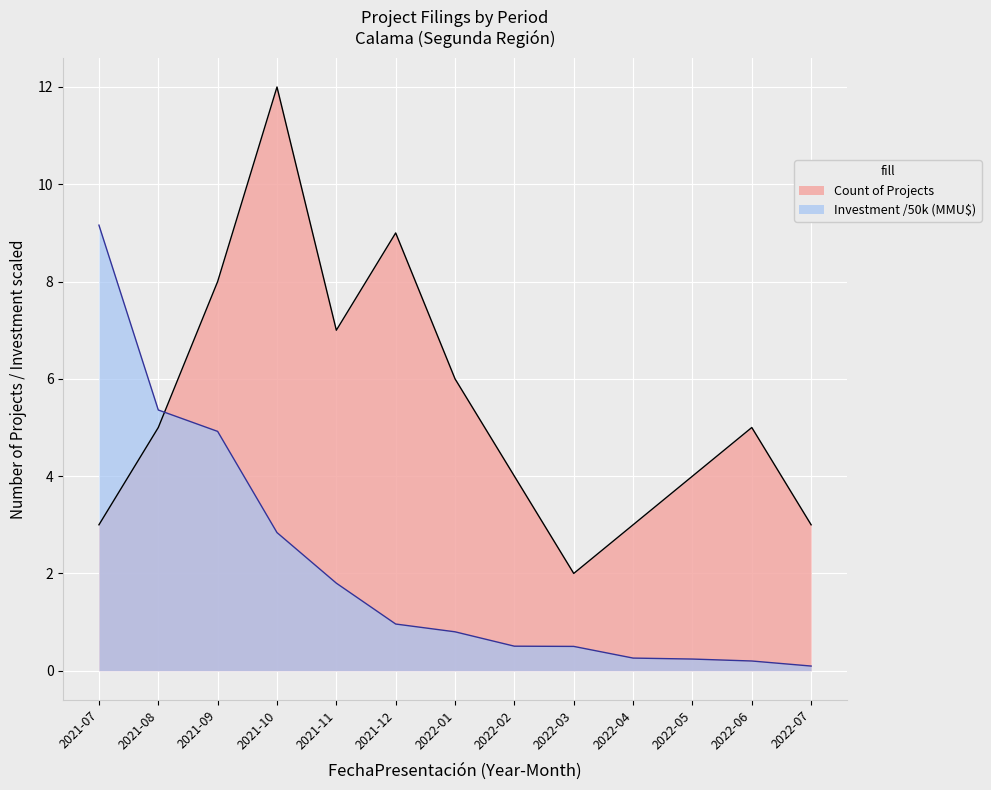

What is the sum of all Investment values?

27.6